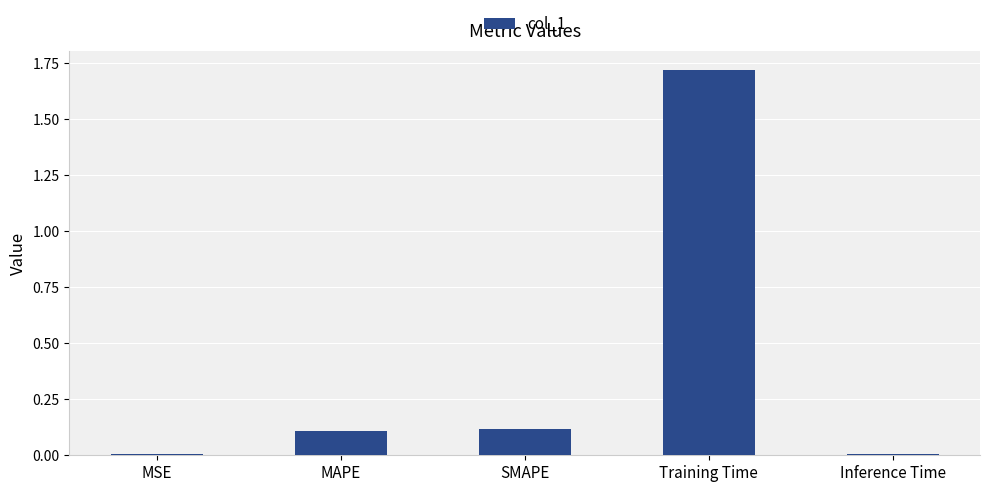

What is the change in value from Training Time to Inference Time?

-1.7